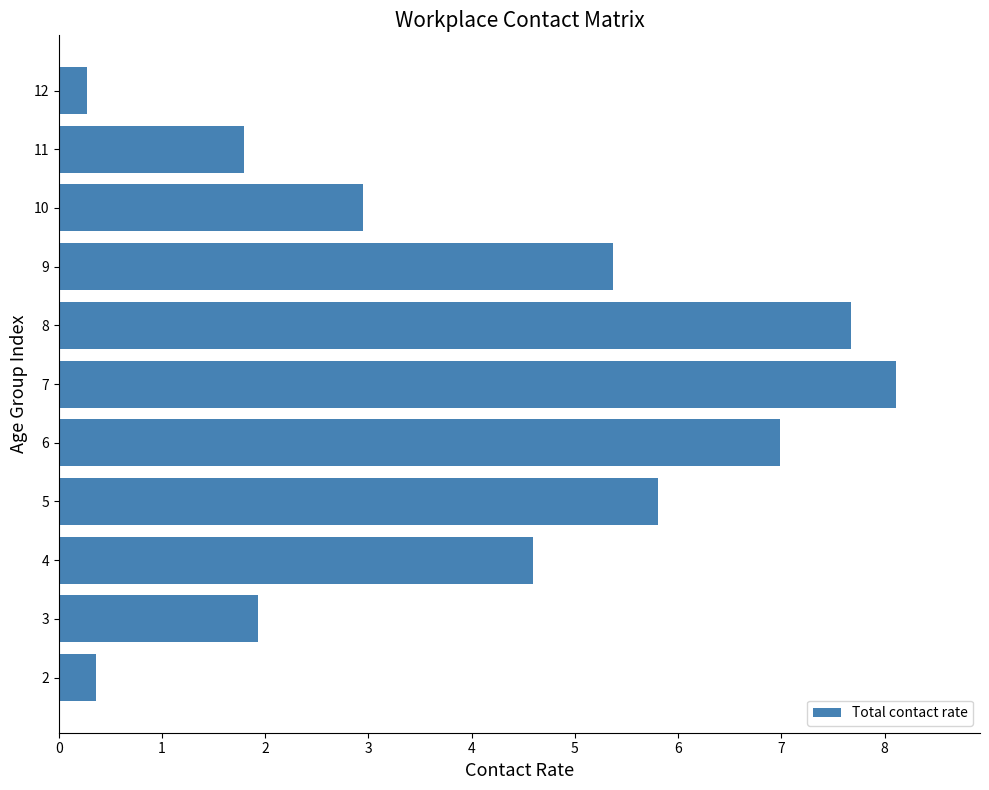

Are the bars horizontal?

Yes